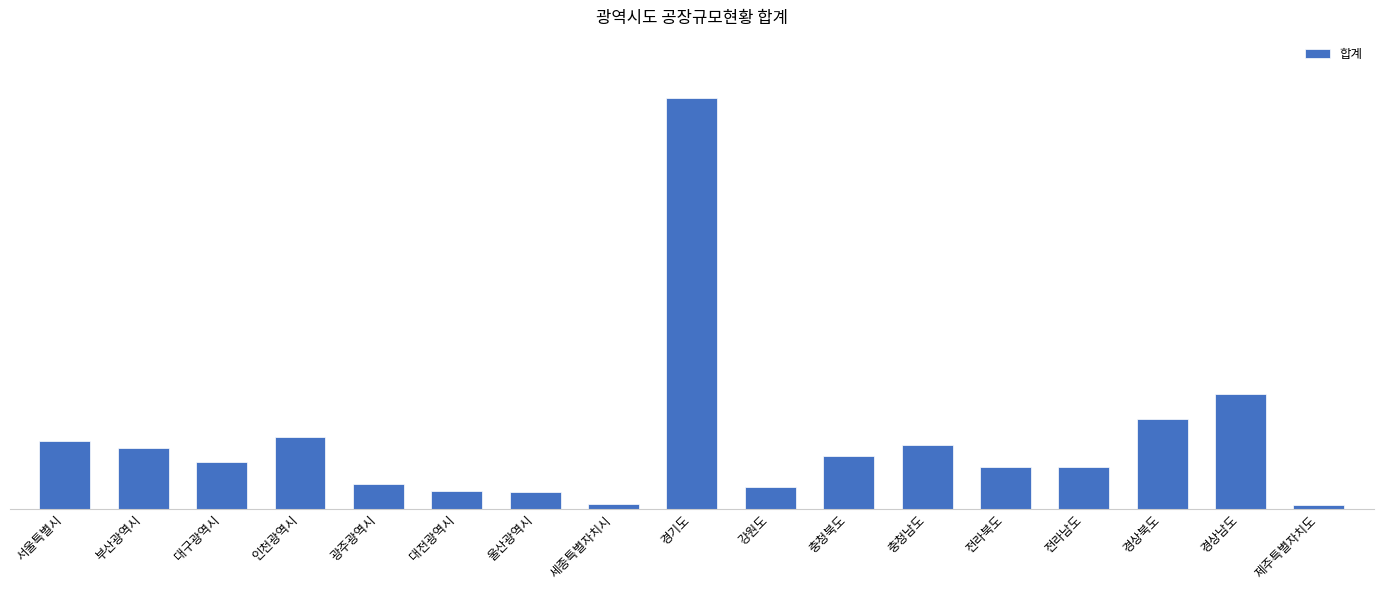

Are the bars horizontal?

No